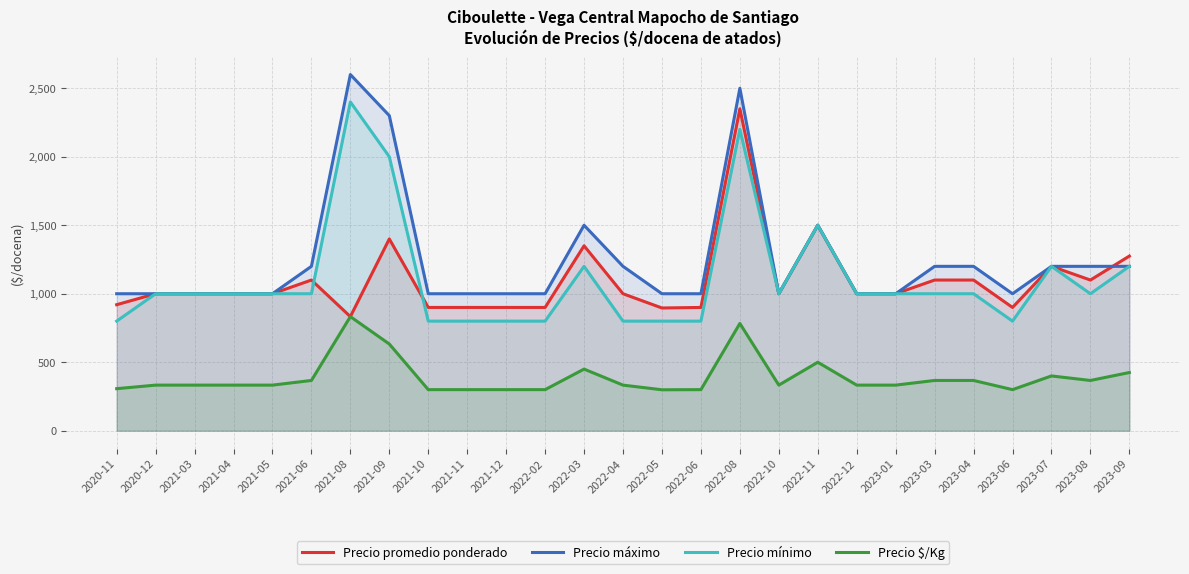

What is the difference between the highest and lowest values at 2023-08?

833